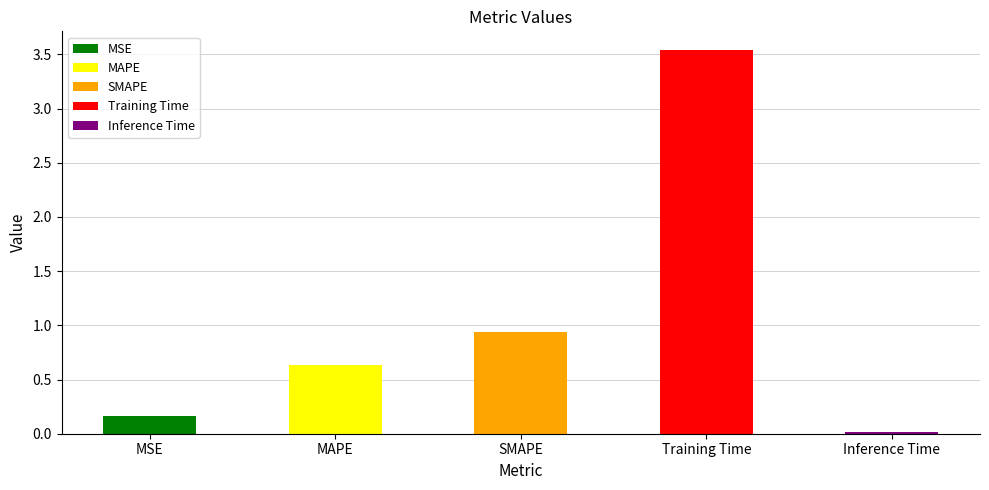

What is the difference between the values at Training Time and Inference Time?

3.5